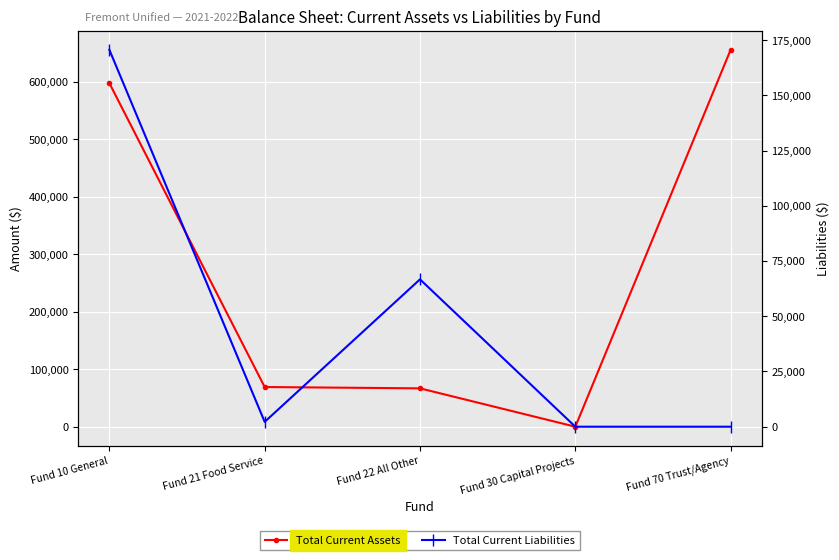

Does the chart display data point markers on the line(s)?

Yes